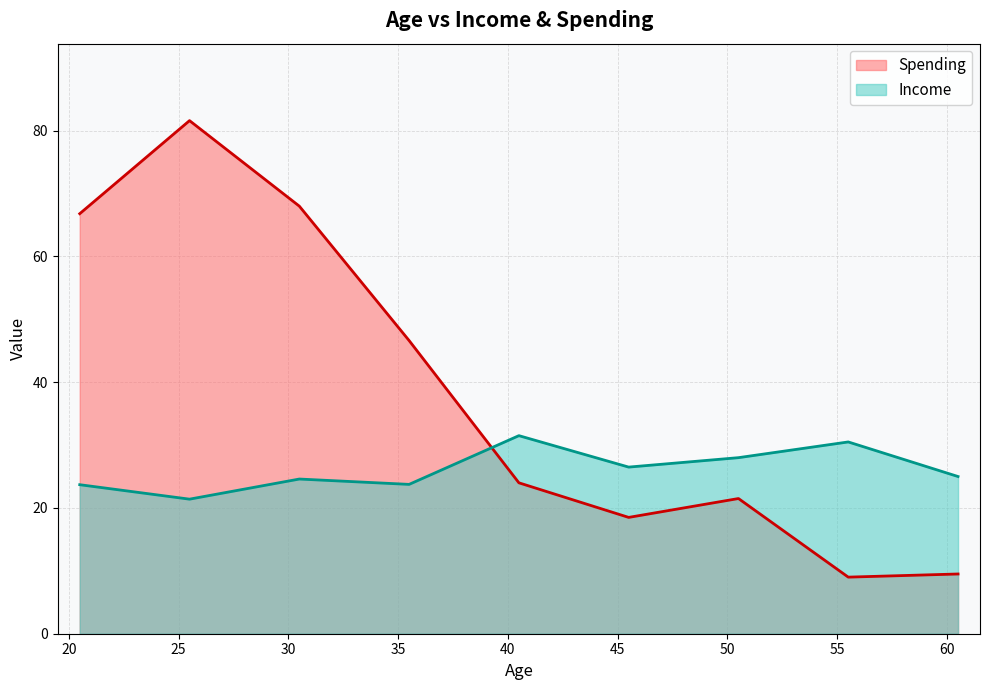

What is the lowest value of the Income series?

21.4